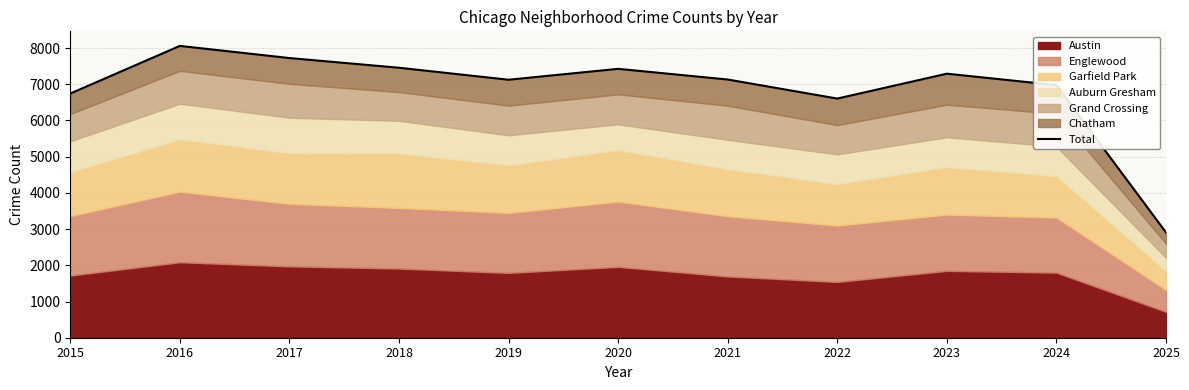

Rank the categories by value from lowest to highest.

2025, 2022, 2015, 2024, 2019, 2021, 2023, 2020, 2018, 2017, 2016